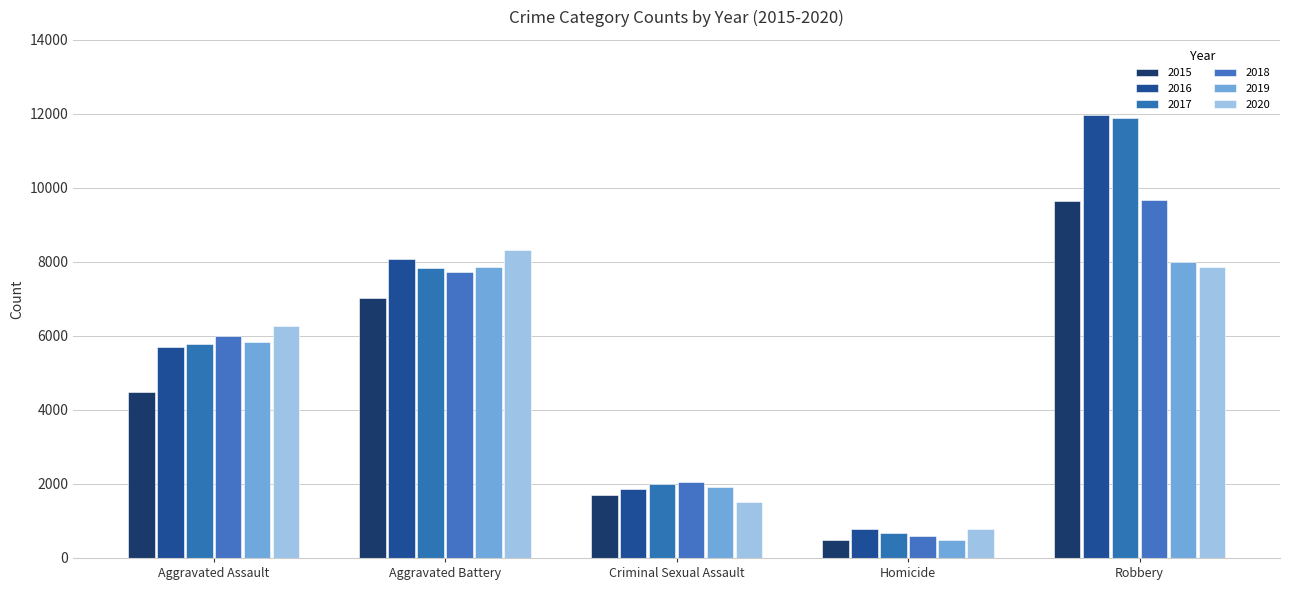

Where is 2019 nearest to the value 4247?

Aggravated Assault